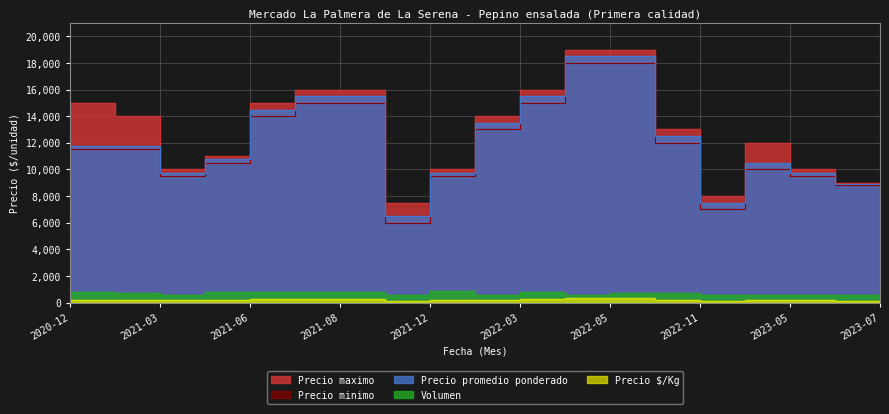

Does the chart have visible grid lines?

Yes